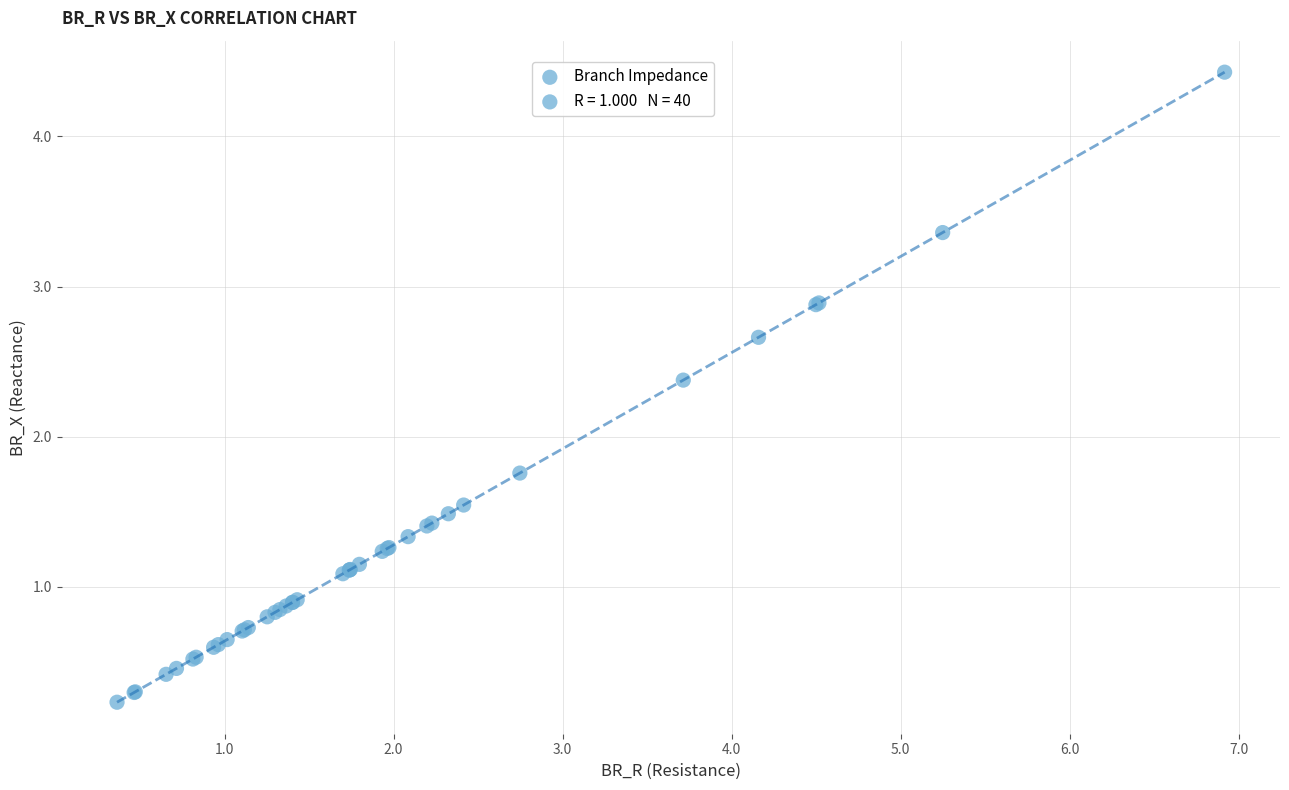

What Y value in the scatter plot is closest to 2?

1.8